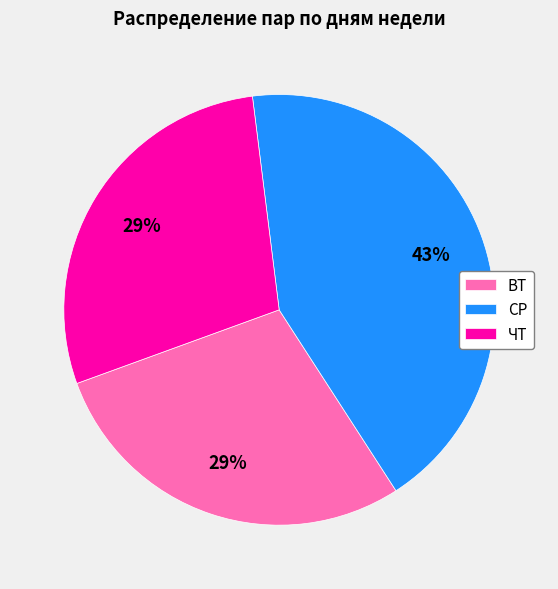

To the nearest percent, what is the difference between the СР and ВТ slice percentages?

14%